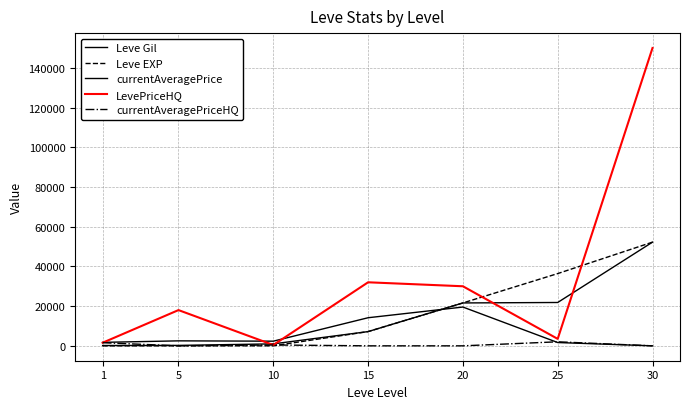

Reading left to right, list all the values displayed in this chart.

Leve Gil: 1=160	5=220	10=990	15=7170	20=21600	25=21830	30=52220
Leve EXP: 1=1	5=5	10=9	15=7170	20=21600	25=36390	30=52220
currentAveragePrice: 1=1750	5=2507	10=2342	15=14149	20=19535	25=1661	30=0
LevePriceHQ: 1=1570	5=18000	10=426	15=32000	20=30000	25=3500	30=150000
currentAveragePriceHQ: 1=1570	5=0	10=426	15=0	20=0	25=2029	30=0